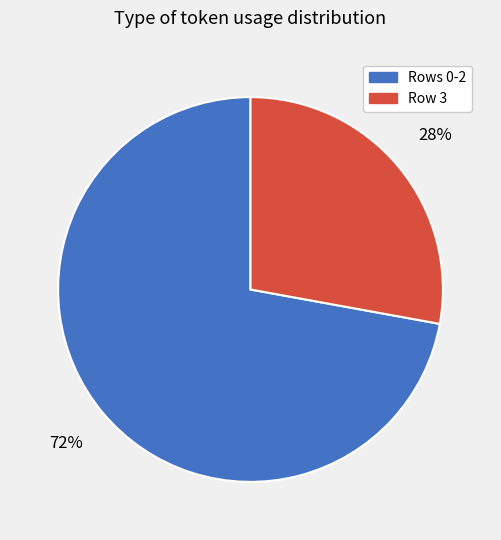

Is there a majority slice in this chart?

Yes